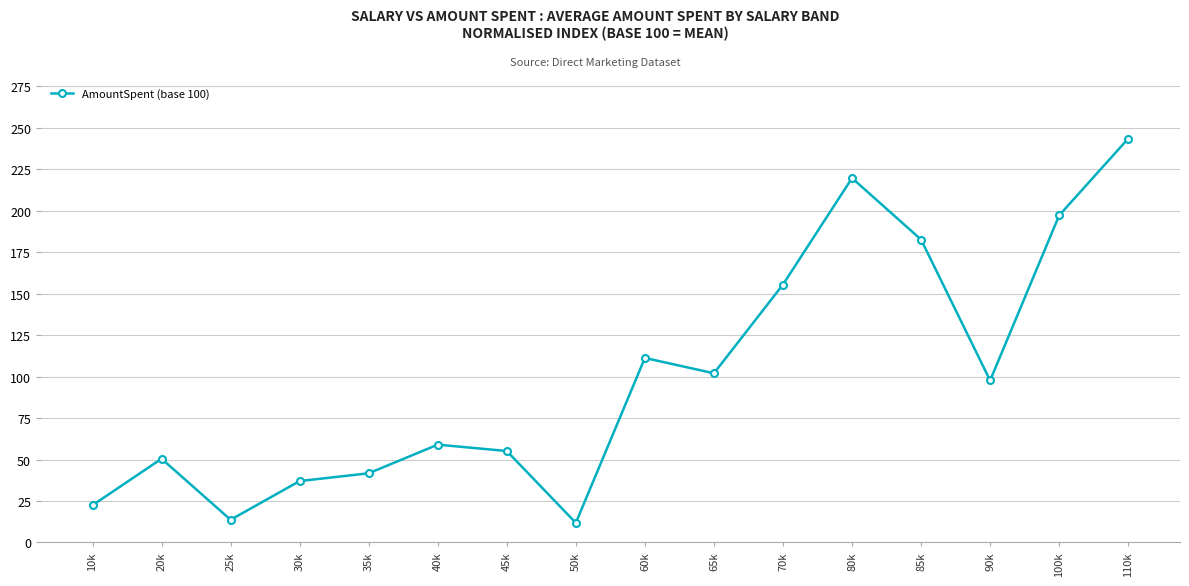

How many data points are less than 97?

8